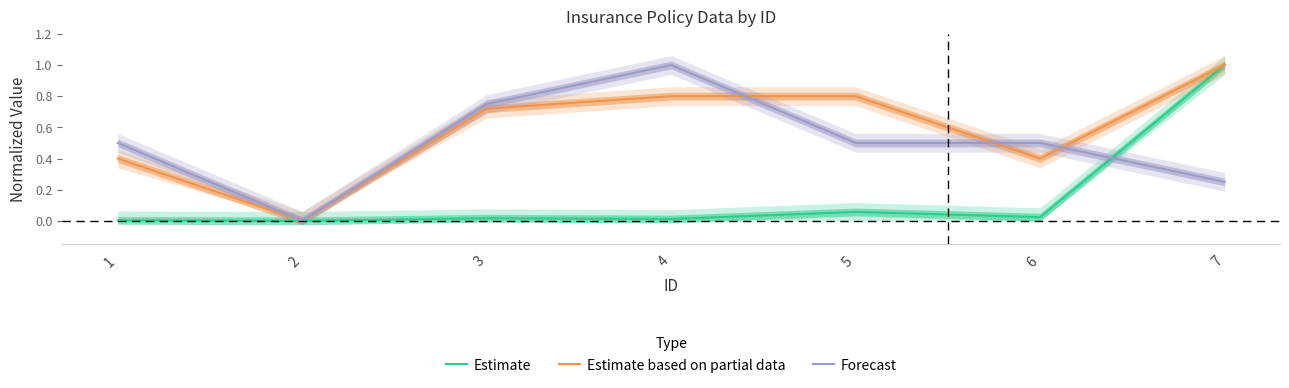

Reading left to right, extract all data points from this chart.

Estimate: 0.0	0.0	0.0	0.0	0.1	0.0	1.0
Estimate based on partial data: 0.4	0.0	0.7	0.8	0.8	0.4	1.0
Forecast: 0.5	0.0	0.8	1.0	0.5	0.5	0.2